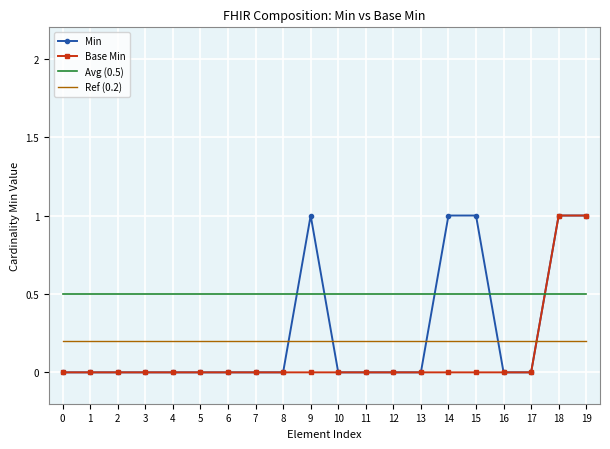

The Ref (0.2) series shows 0.1 at 10. True or false?

False